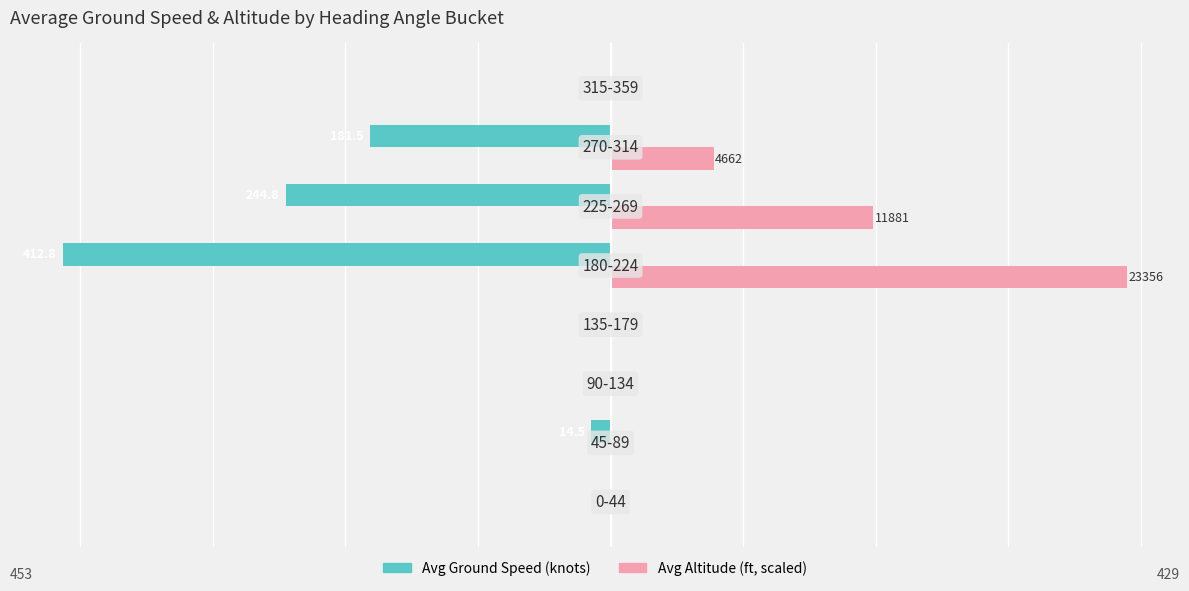

What is the value of the Avg Altitude (ft, scaled/60) bar at the 7th from the left?

77.7